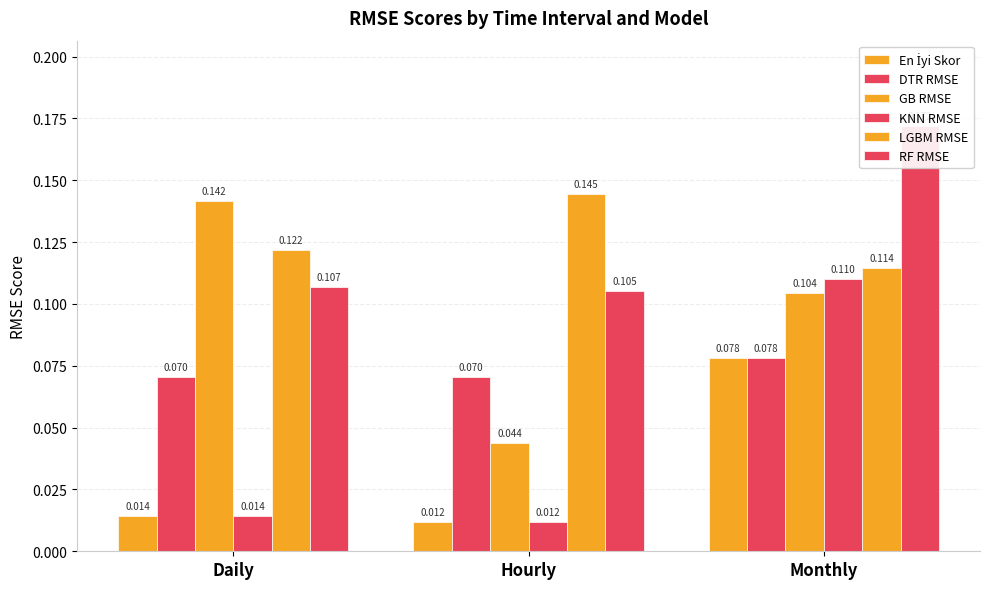

Where is DTR RMSE nearest to the value 0?

Daily